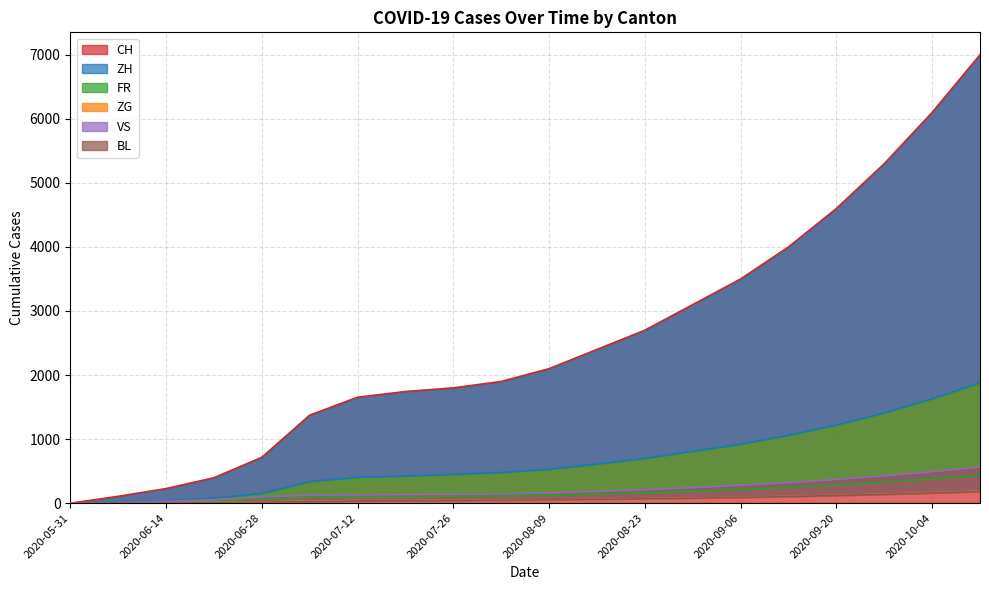

Which series has the widest spread of values?

CH